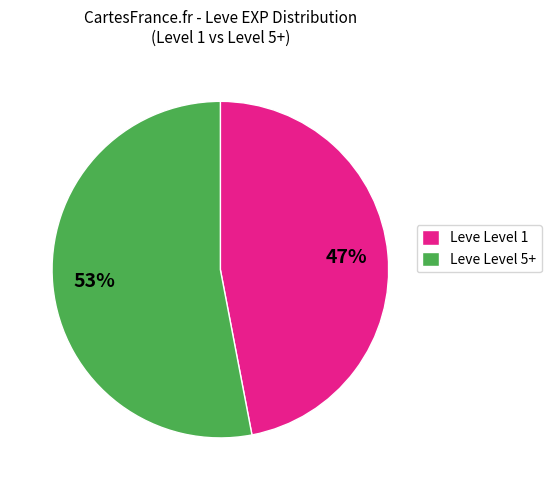

Is it true that Leve Level 5+ is 42% of the pie?

False